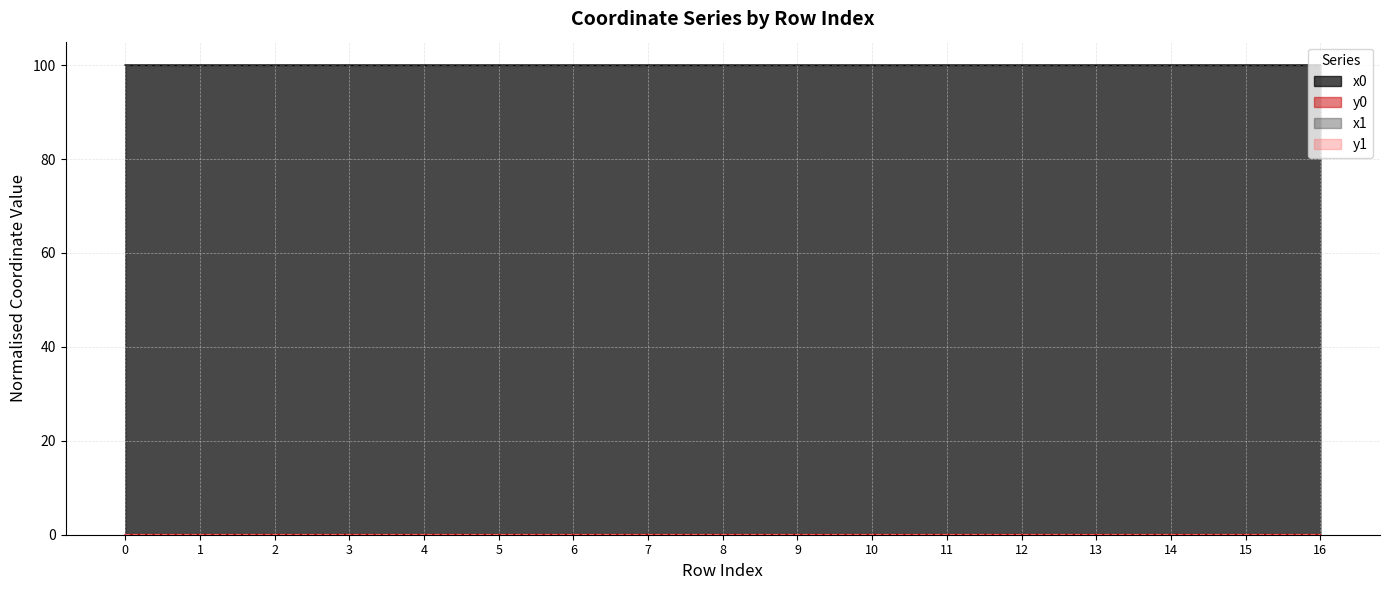

At how many categories does at least one series exceed 21?

17